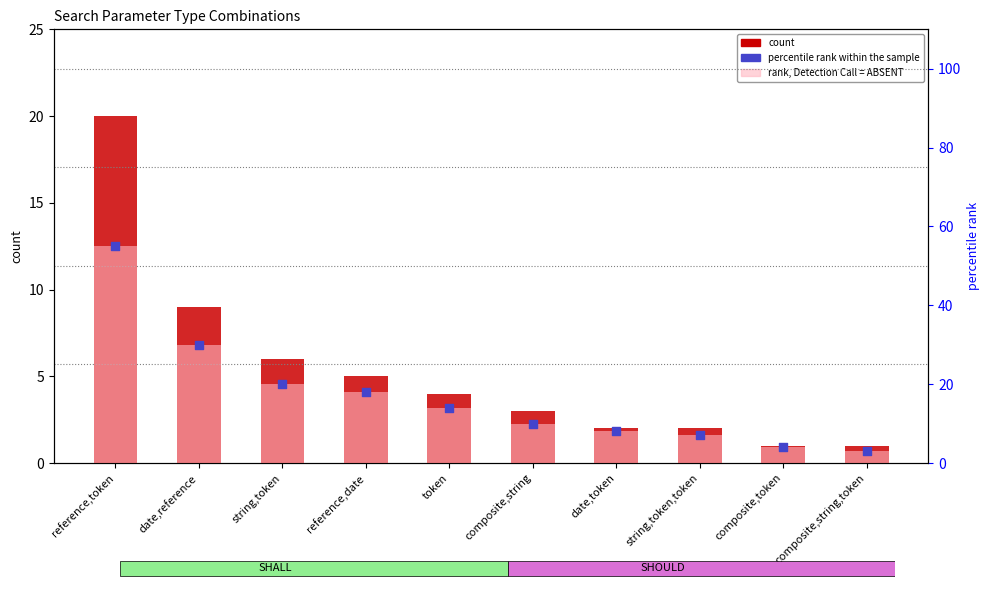

At which category is the sum across all series the highest?

reference,token